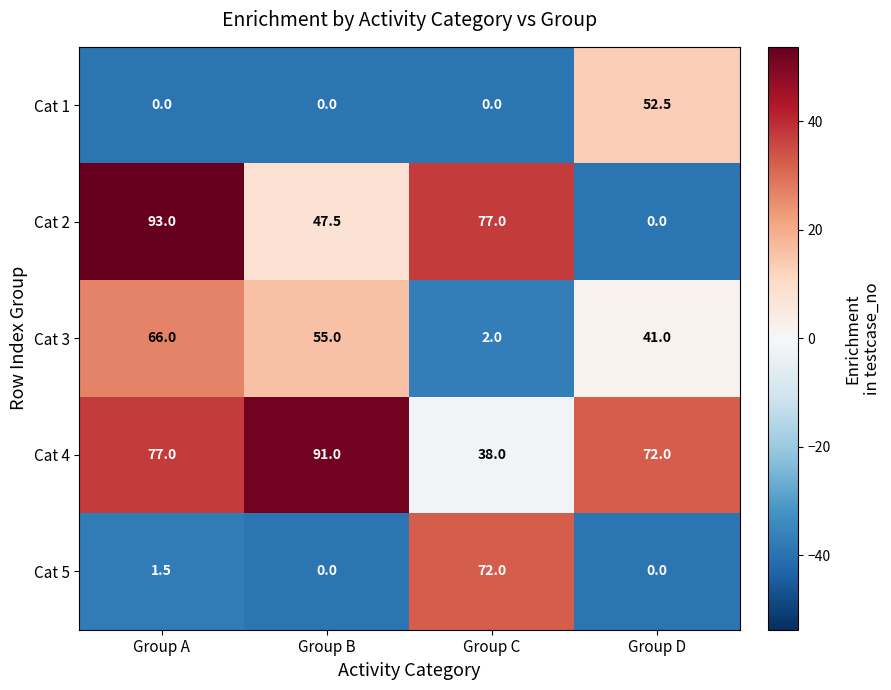

What value does the Cat 5 series have at Group A?

1.5